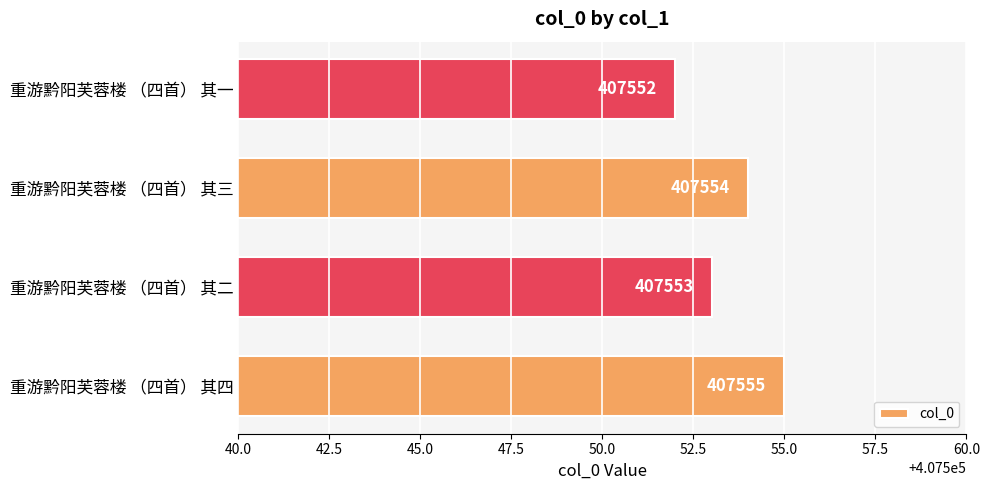

What is the smallest value displayed?

407552